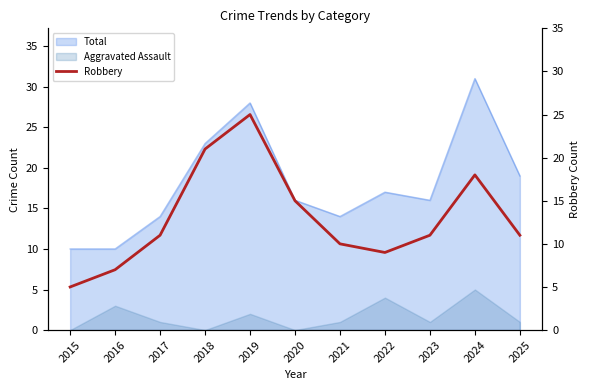

At which label is Total closest to 20?

2025